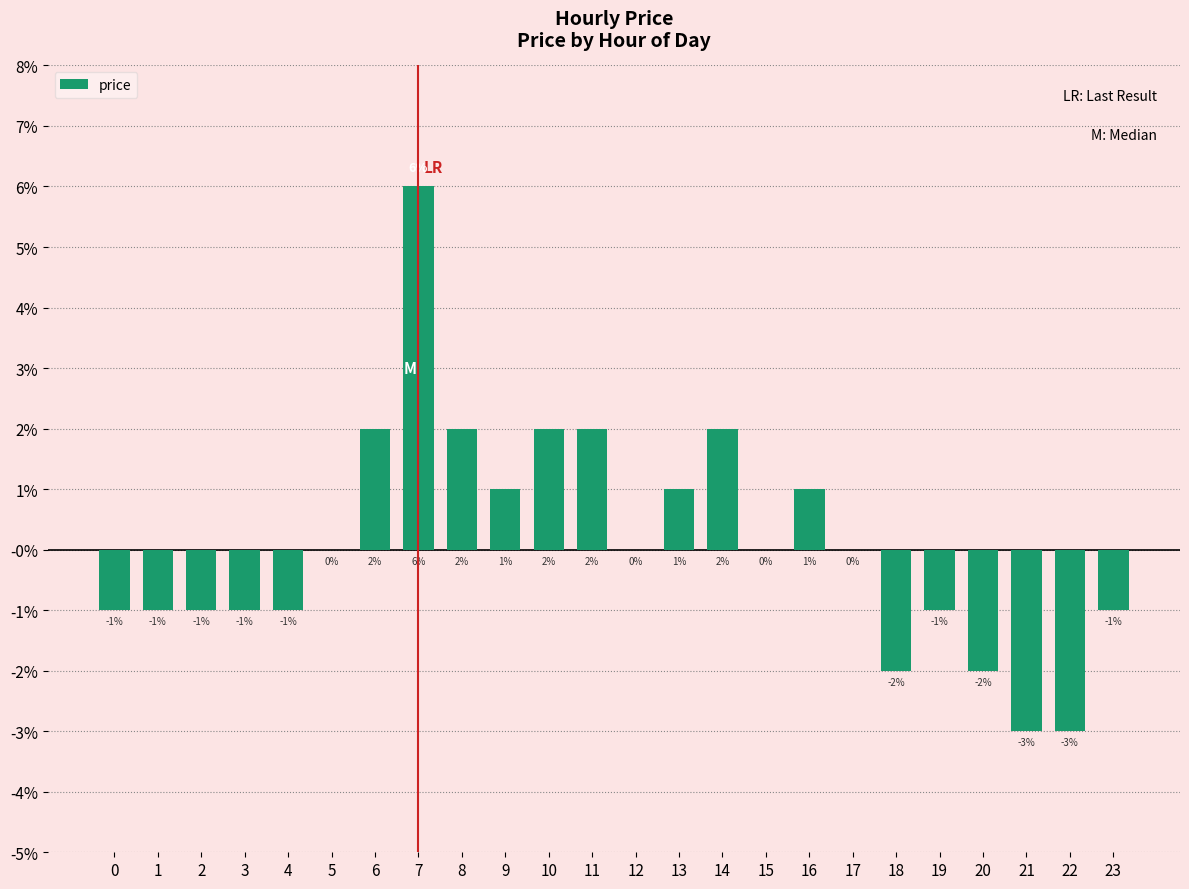

Between 22 and 18, which is larger?

18